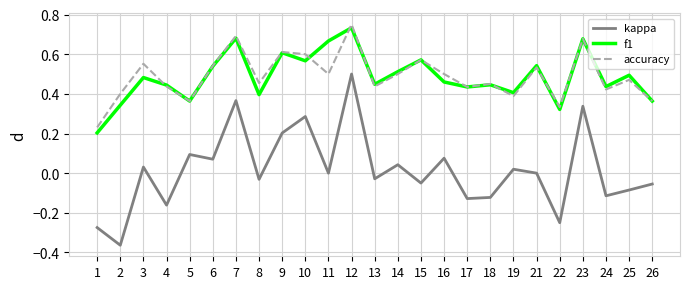

The value of accuracy at 2 is 0.4. True or false?

True